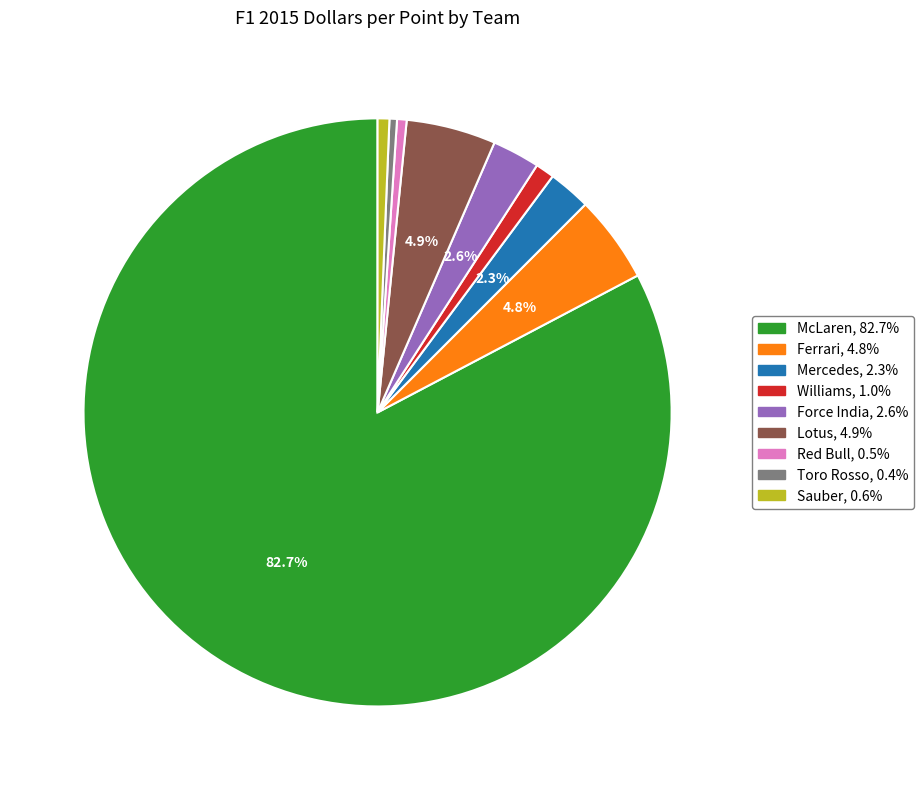

Combined, do Sauber and Force India account for over 50%?

No